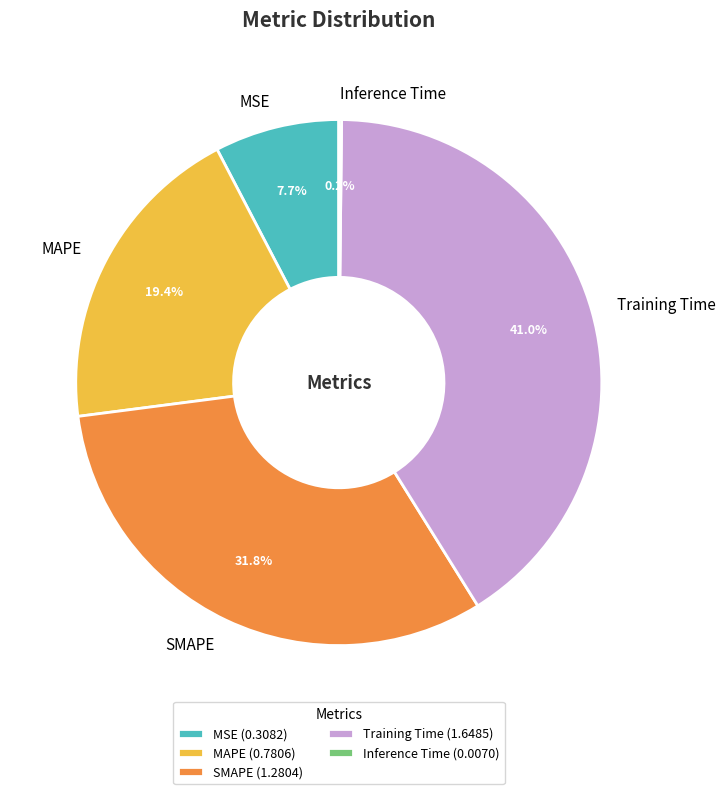

Between SMAPE and MAPE, which is larger?

SMAPE